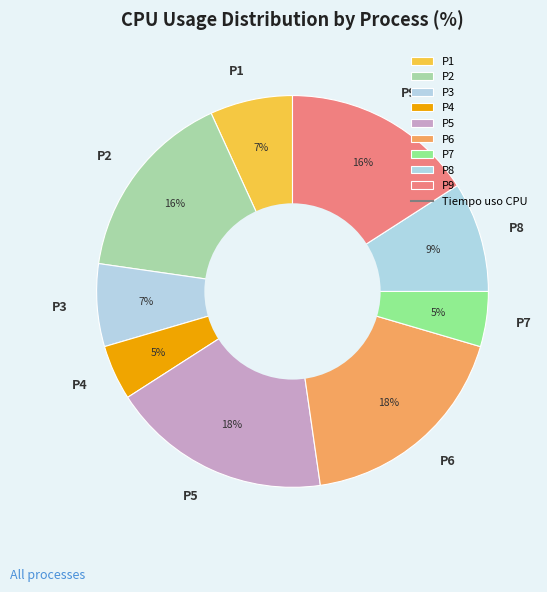

How many slices are in this pie chart?

9